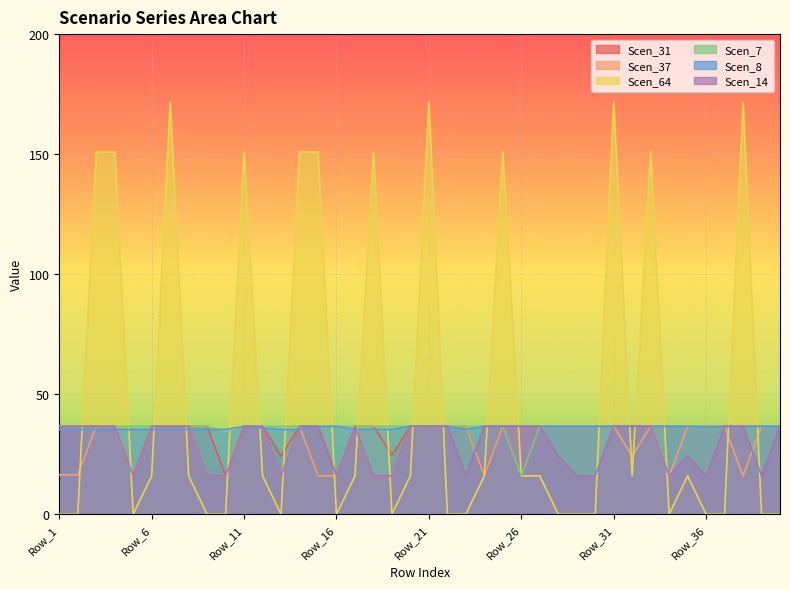

Read the Scen_7 value at Row_8.

36.7